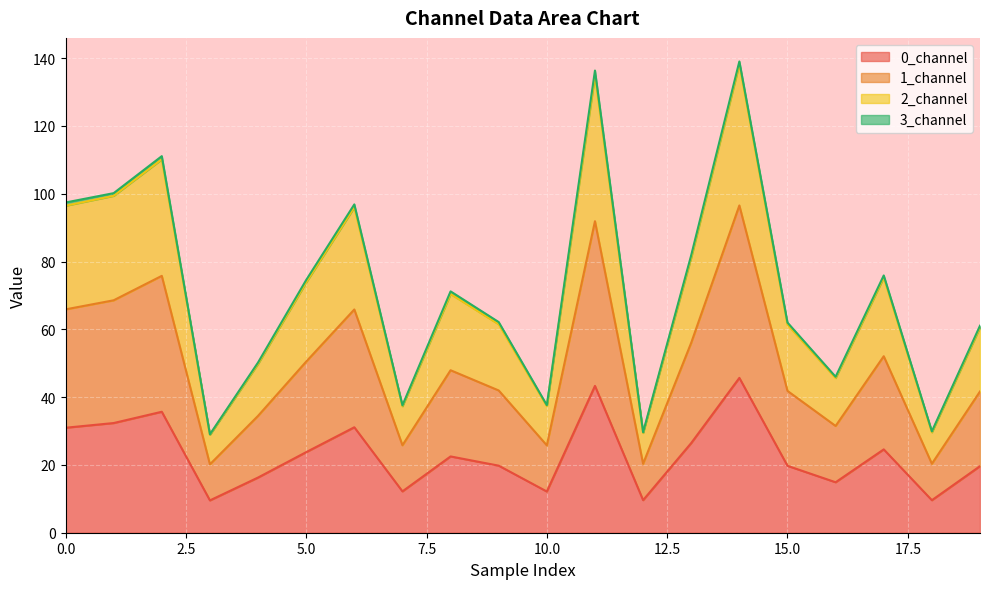

What is the minimum value shown in the chart?

9.5